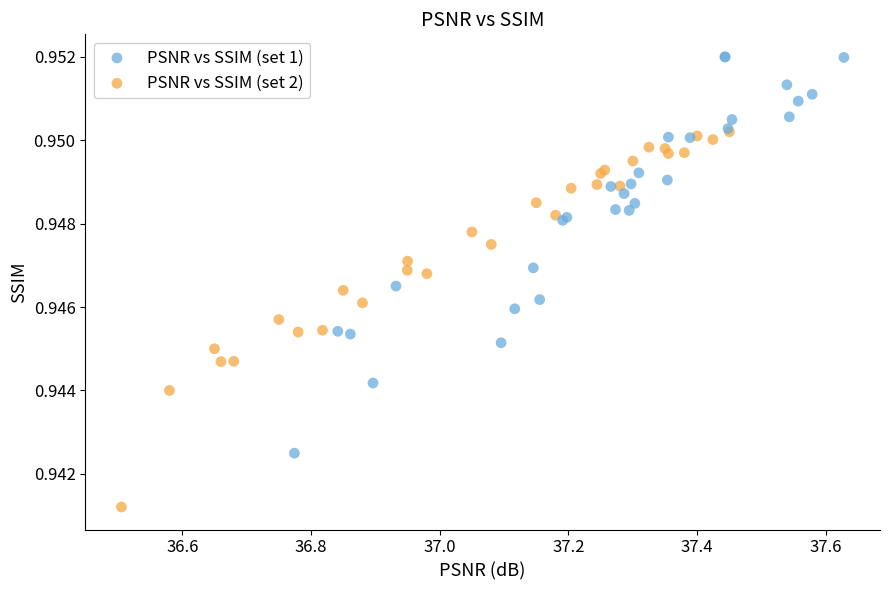

Which series contains the lowest Y value?

PSNR vs SSIM (set 2)